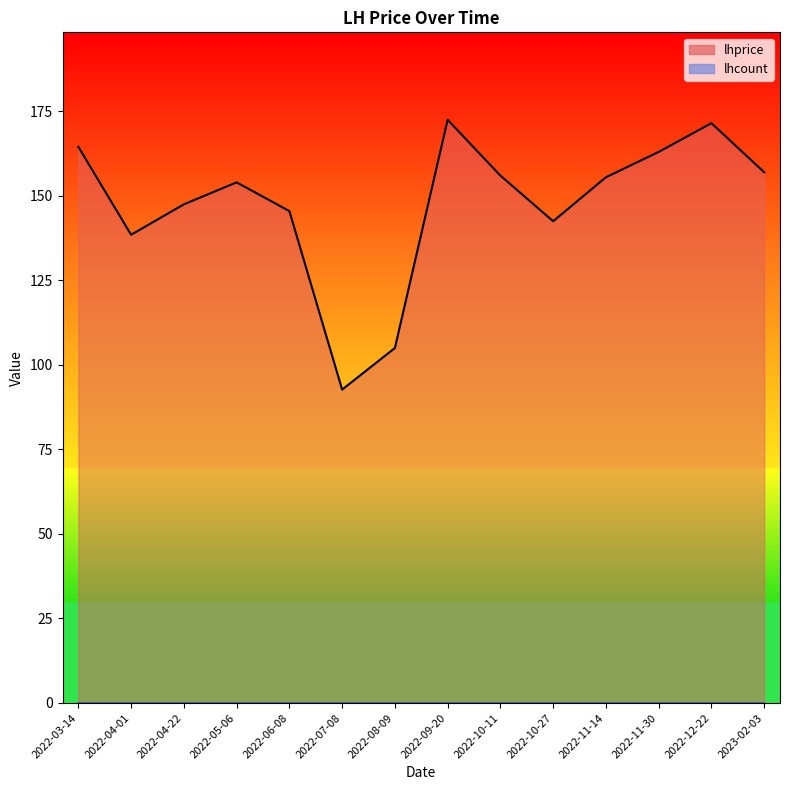

Reading left to right, transcribe all the data shown in this chart.

164.5	138.5	147.5	154.0	145.5	92.7	105.0	172.5	156.0	142.5	155.5	163.0	171.5	157.0